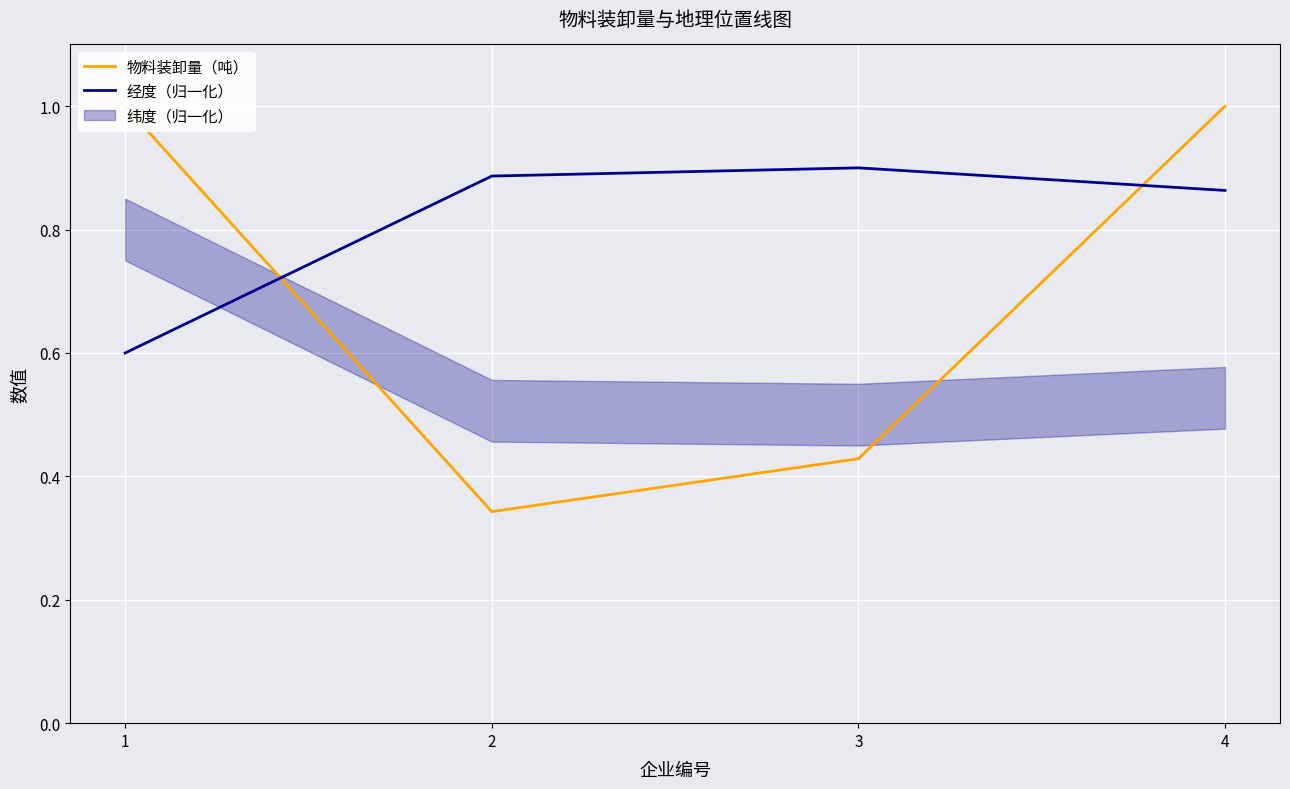

Which has a higher value, 4 or 1?

4